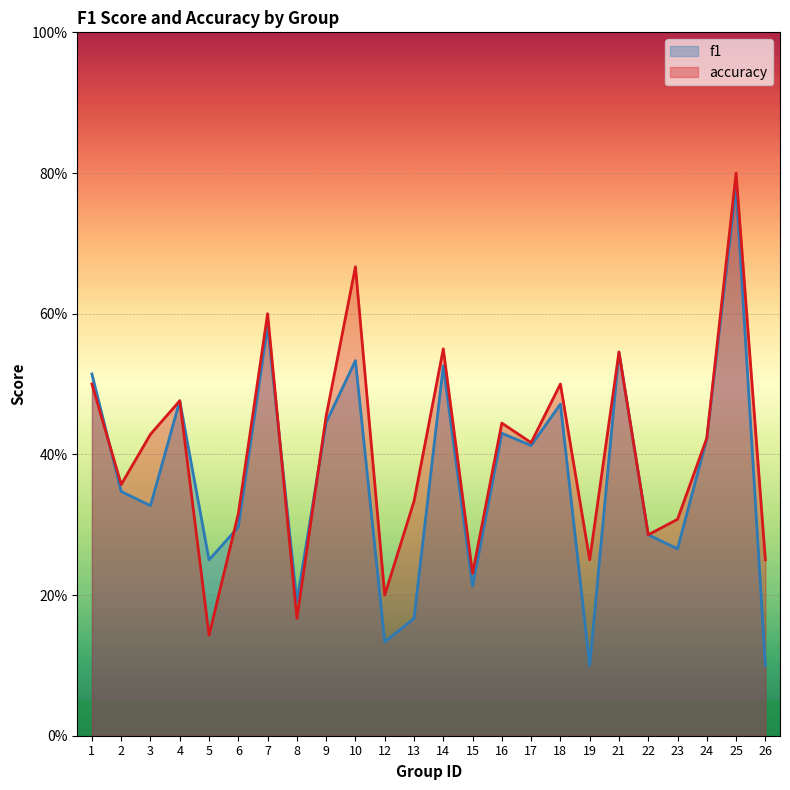

Does the chart display data point markers on the line(s)?

No